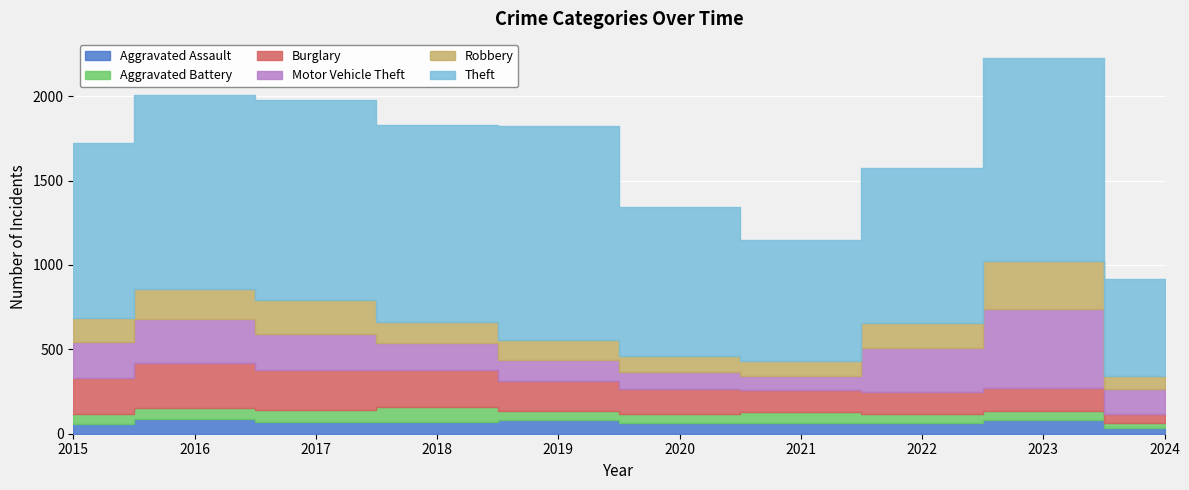

What are all the series names shown in the legend?

Aggravated Assault, Aggravated Battery, Burglary, Motor Vehicle Theft, Robbery, Theft